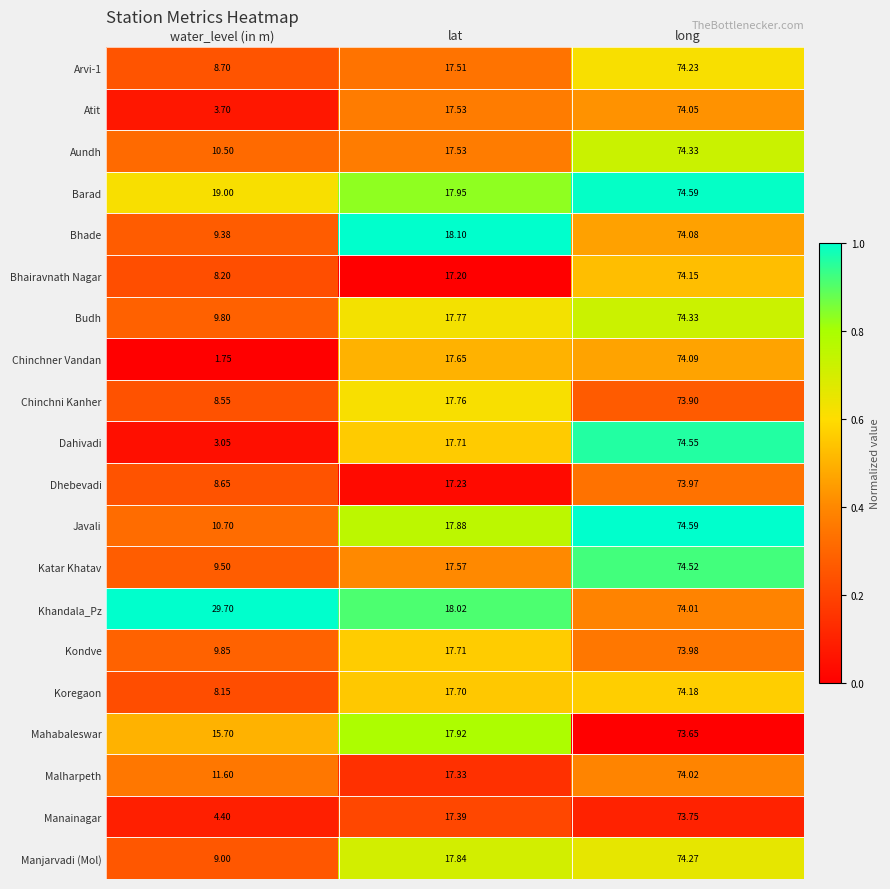

Is the value of Budh at long greater than the value of Barad at long?

No